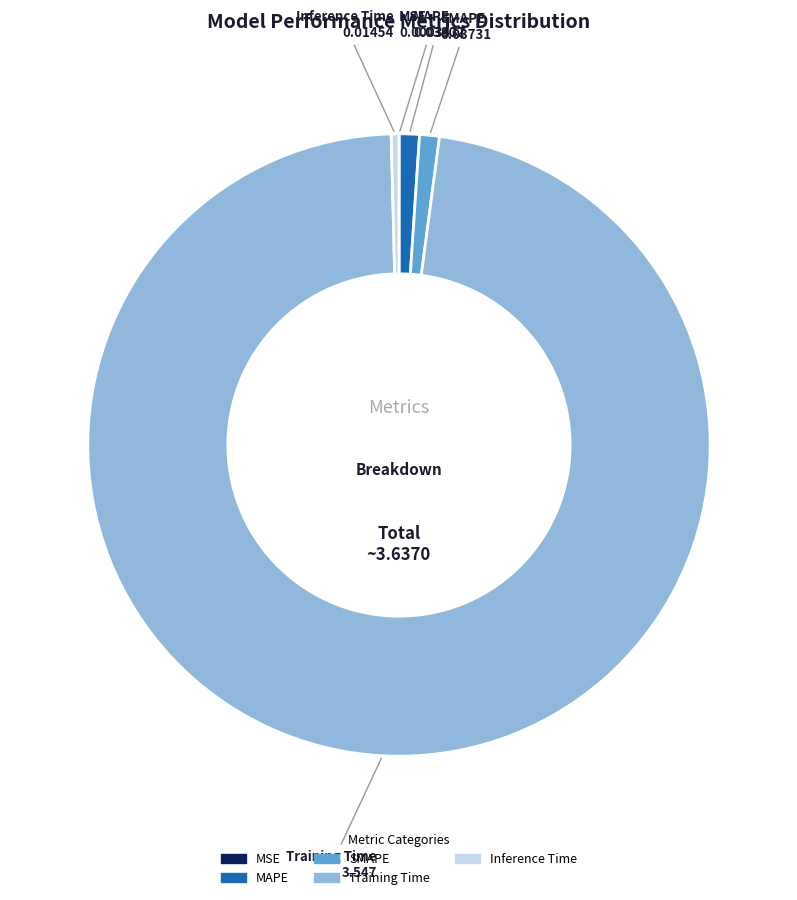

What is the largest slice in the pie chart?

Training Time